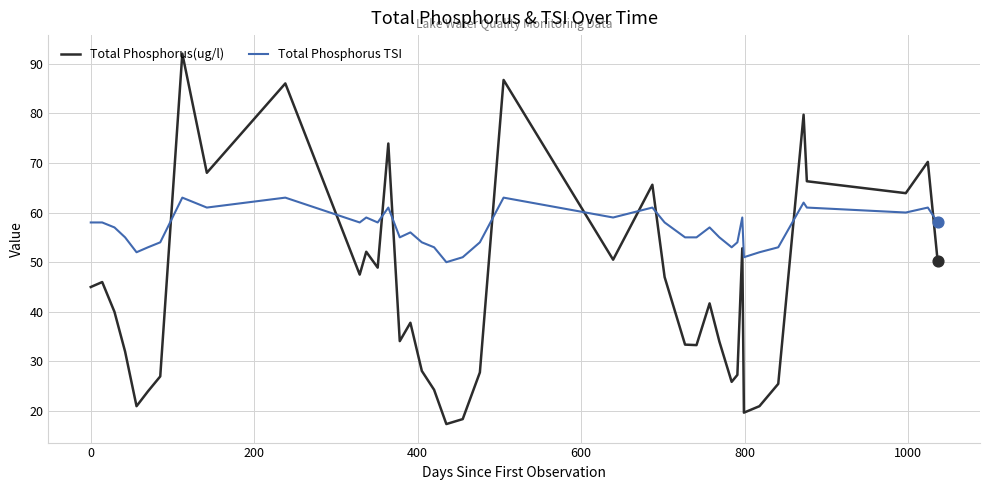

How many intersections are there between Total Phosphorus(ug/l) and Total Phosphorus TSI?

10